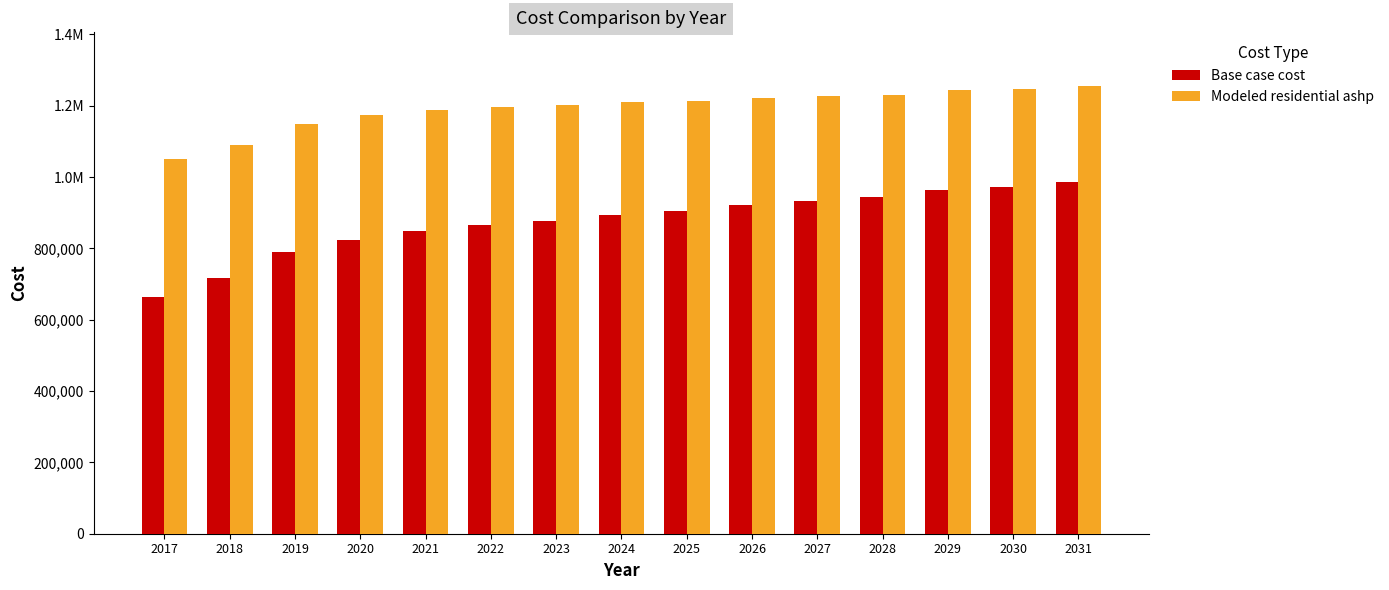

What are all the series names shown in the legend?

Base case cost, Modeled residential ashp